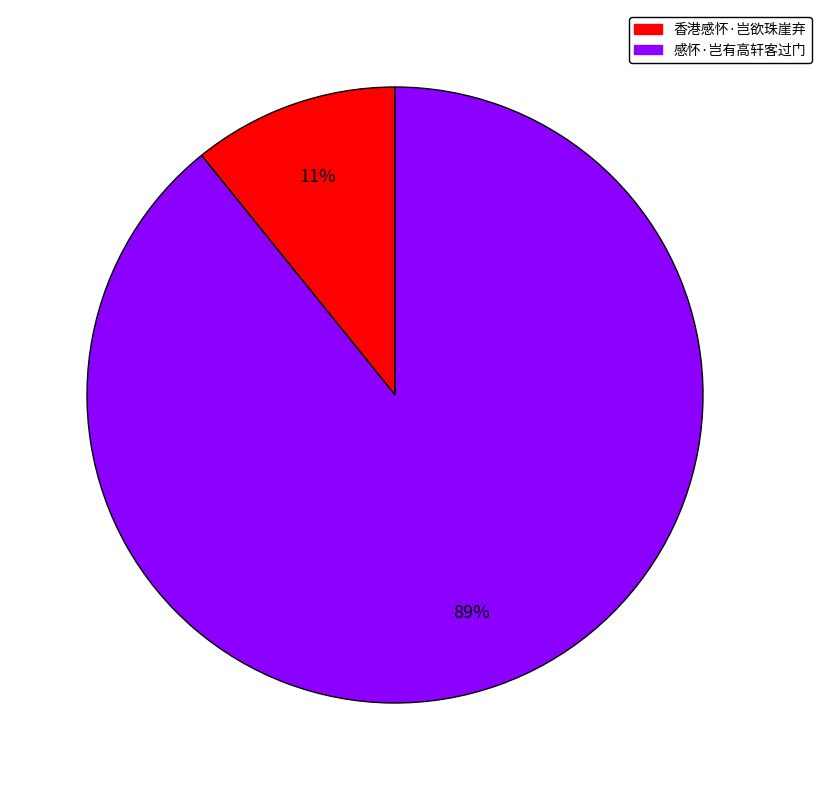

Between 感怀·岂有高轩客过门 and 香港感怀·岂欲珠崖弃, which is larger?

感怀·岂有高轩客过门